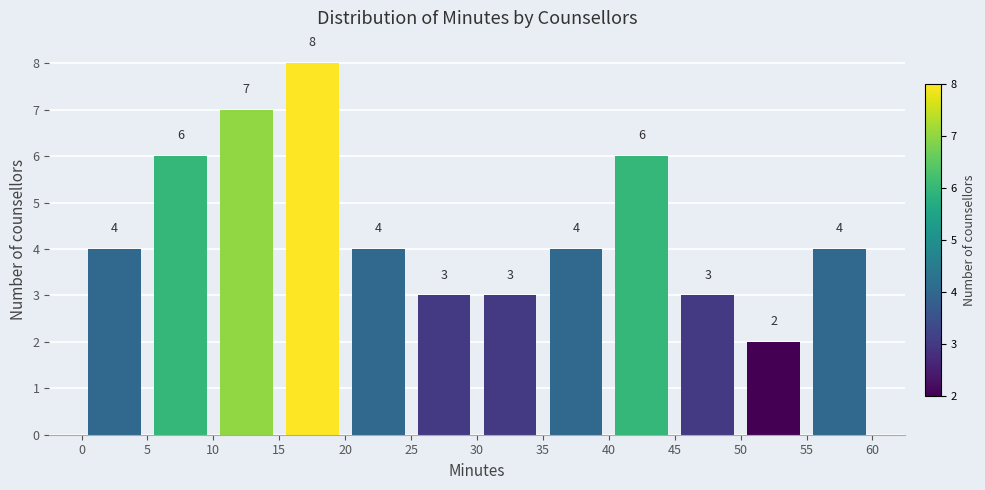

Reading left to right, transcribe this chart: for each bar, give the range it covers on the x-axis and its height.

0 to 5: 4
5 to 10: 6
10 to 15: 7
15 to 20: 8
20 to 25: 4
25 to 30: 3
30 to 35: 3
35 to 40: 4
40 to 45: 6
45 to 50: 3
50 to 55: 2
55 to 60: 4